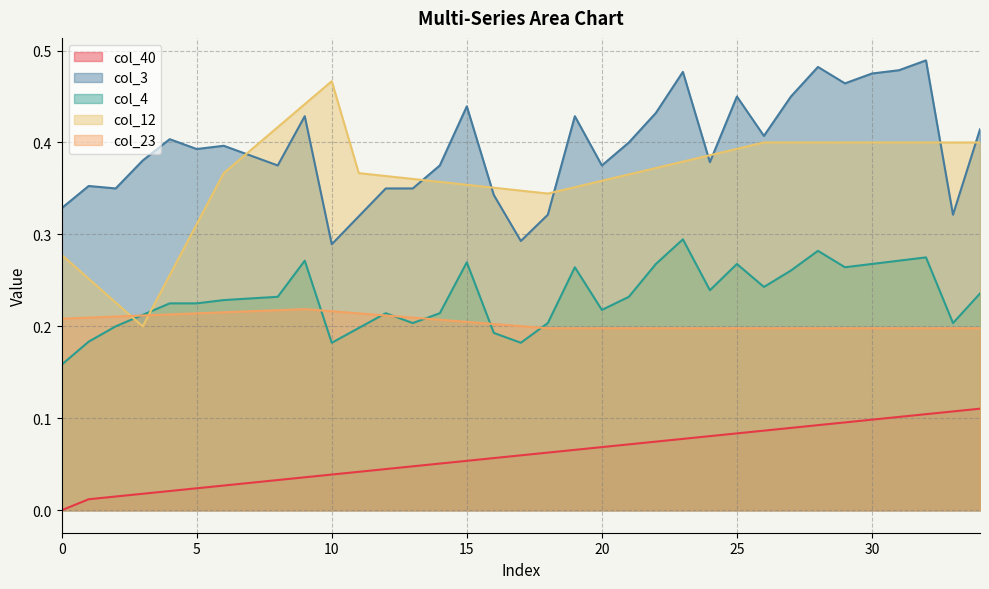

Between 3 and 13, which series saw the biggest shift?

col_12